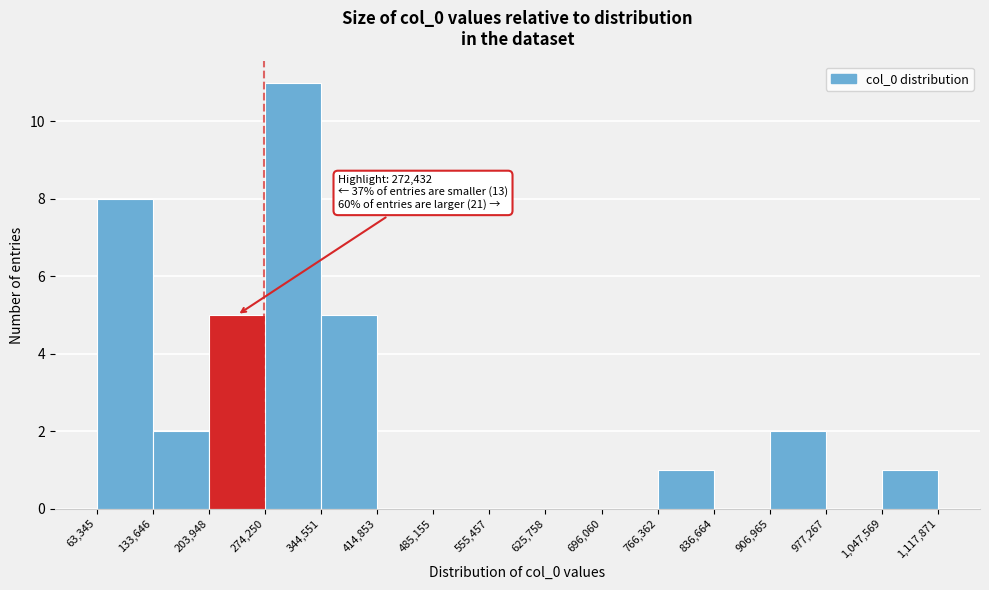

Over which range of the x-axis is the bar tallest?

274,250 to 344,551